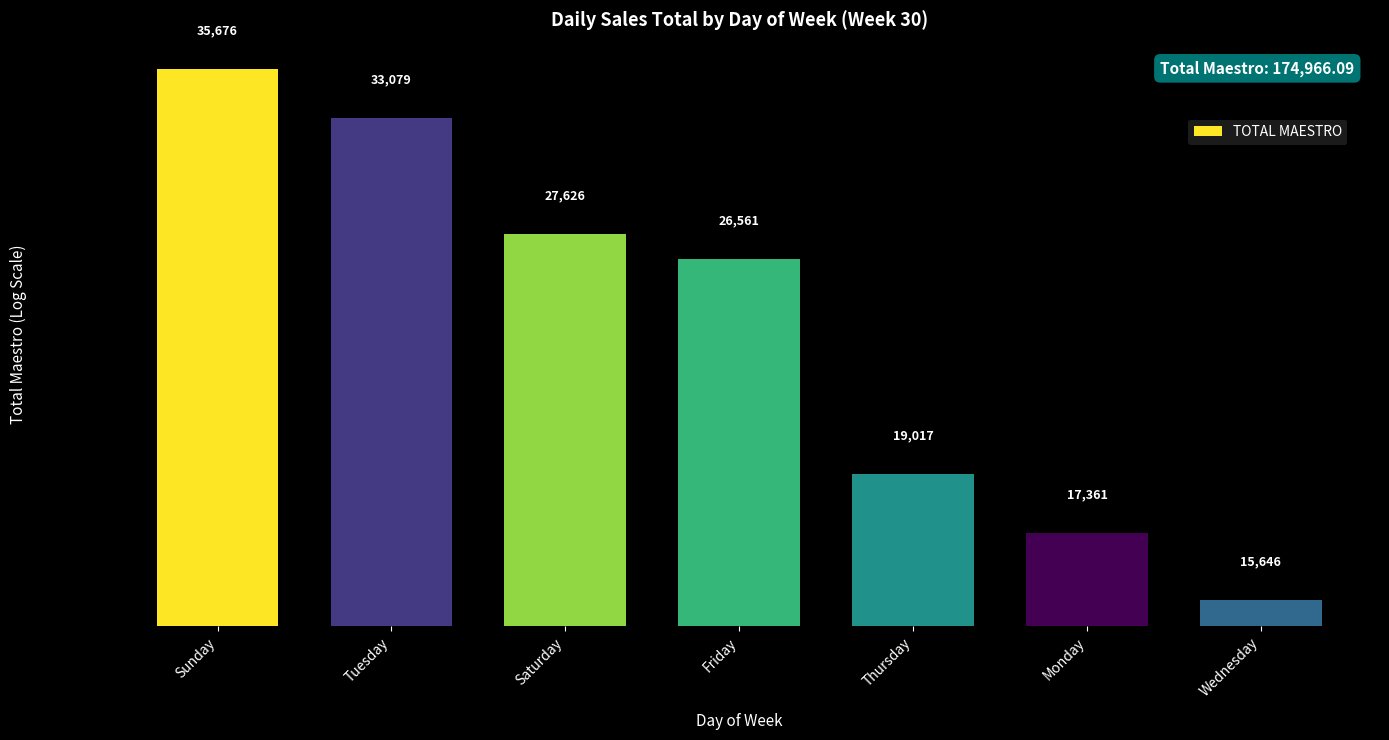

List the labels in order of value, smallest first.

Wednesday, Monday, Thursday, Friday, Saturday, Tuesday, Sunday